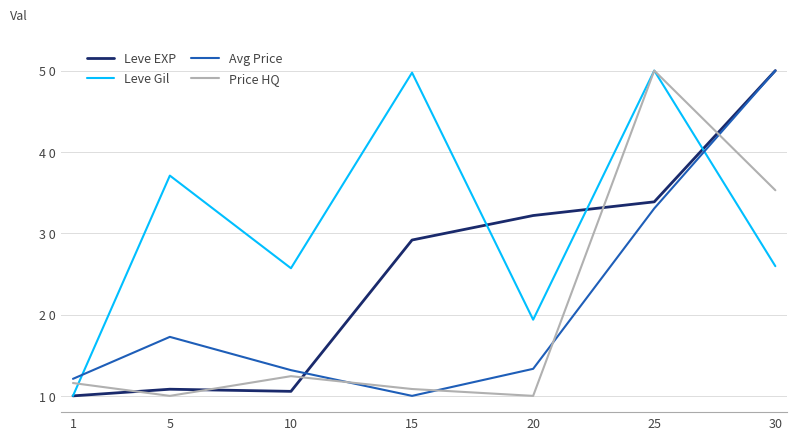

Is it true that Leve Gil equals 86.0 at 25?

False